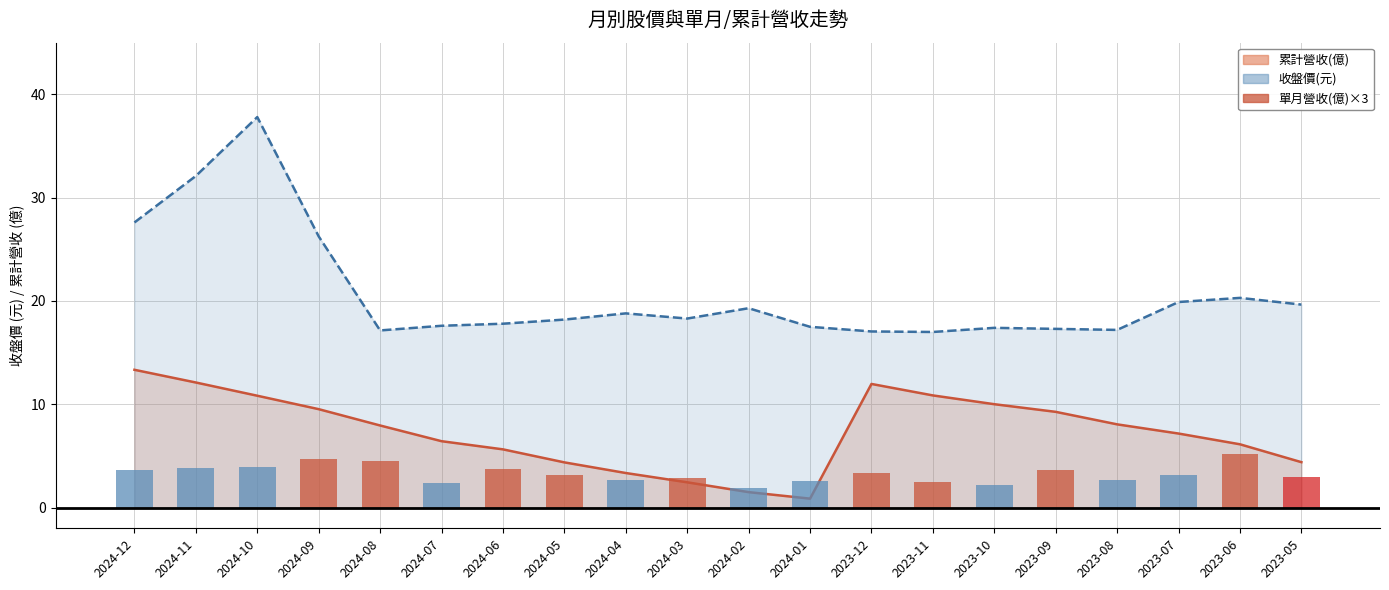

Approximately how many times larger is the value at 2024-04 compared to 2023-10?

1.2